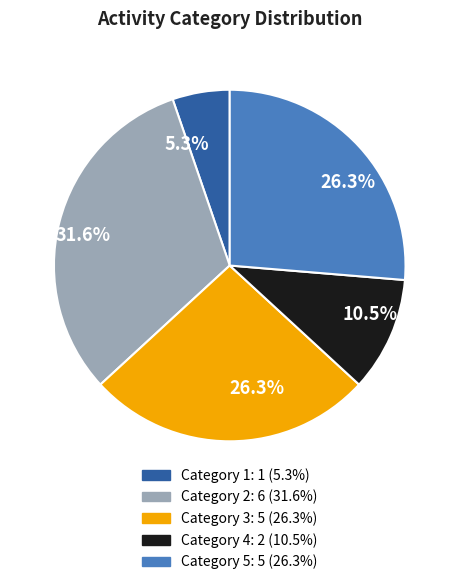

Is there any slice that represents more than half of the pie?

No